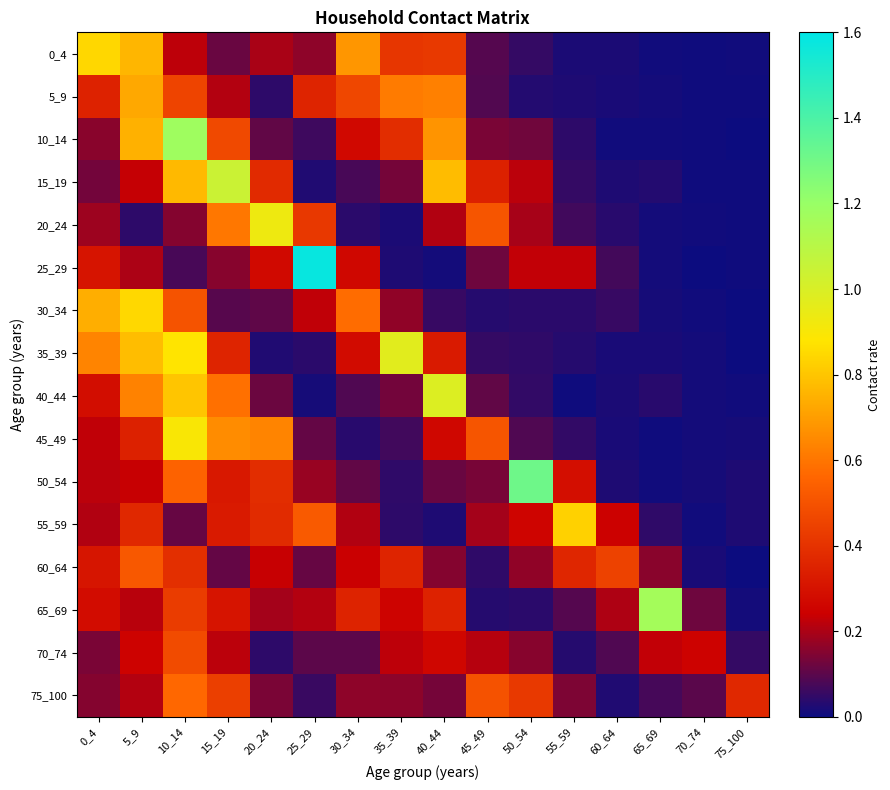

Reading left to right, extract all data points from this chart.

0_4: 0_4=0.8	5_9=0.8	10_14=0.2	15_19=0.1	20_24=0.2	25_29=0.2	30_34=0.7	35_39=0.4	40_44=0.4	45_49=0.1	50_54=0.1	55_59=0.0	60_64=0.0	65_69=0.0	70_74=0.0	75_100=0.0
5_9: 0_4=0.3	5_9=0.7	10_14=0.5	15_19=0.2	20_24=0.0	25_29=0.4	30_34=0.5	35_39=0.6	40_44=0.6	45_49=0.1	50_54=0.0	55_59=0.0	60_64=0.0	65_69=0.0	70_74=0.0	75_100=0.0
10_14: 0_4=0.2	5_9=0.7	10_14=1.2	15_19=0.5	20_24=0.1	25_29=0.1	30_34=0.3	35_39=0.4	40_44=0.7	45_49=0.1	50_54=0.1	55_59=0.0	60_64=0.0	65_69=0.0	70_74=0.0	75_100=0.0
15_19: 0_4=0.1	5_9=0.2	10_14=0.8	15_19=1.0	20_24=0.4	25_29=0.0	30_34=0.1	35_39=0.1	40_44=0.8	45_49=0.3	50_54=0.2	55_59=0.1	60_64=0.0	65_69=0.0	70_74=0.0	75_100=0.0
20_24: 0_4=0.2	5_9=0.0	10_14=0.2	15_19=0.6	20_24=0.9	25_29=0.4	30_34=0.0	35_39=0.0	40_44=0.2	45_49=0.5	50_54=0.2	55_59=0.1	60_64=0.0	65_69=0.0	70_74=0.0	75_100=0.0
25_29: 0_4=0.3	5_9=0.2	10_14=0.1	15_19=0.2	20_24=0.3	25_29=1.6	30_34=0.3	35_39=0.0	40_44=0.0	45_49=0.1	50_54=0.2	55_59=0.2	60_64=0.1	65_69=0.0	70_74=0.0	75_100=0.0
30_34: 0_4=0.7	5_9=0.8	10_14=0.5	15_19=0.1	20_24=0.1	25_29=0.2	30_34=0.6	35_39=0.2	40_44=0.1	45_49=0.0	50_54=0.0	55_59=0.0	60_64=0.1	65_69=0.0	70_74=0.0	75_100=0.0
35_39: 0_4=0.6	5_9=0.8	10_14=0.9	15_19=0.4	20_24=0.0	25_29=0.0	30_34=0.3	35_39=1.0	40_44=0.3	45_49=0.1	50_54=0.0	55_59=0.0	60_64=0.0	65_69=0.0	70_74=0.0	75_100=0.0
40_44: 0_4=0.3	5_9=0.6	10_14=0.8	15_19=0.6	20_24=0.1	25_29=0.0	30_34=0.1	35_39=0.1	40_44=1.0	45_49=0.1	50_54=0.0	55_59=0.0	60_64=0.0	65_69=0.0	70_74=0.0	75_100=0.0
45_49: 0_4=0.2	5_9=0.3	10_14=0.9	15_19=0.7	20_24=0.6	25_29=0.1	30_34=0.0	35_39=0.1	40_44=0.3	45_49=0.5	50_54=0.1	55_59=0.0	60_64=0.0	65_69=0.0	70_74=0.0	75_100=0.0
50_54: 0_4=0.2	5_9=0.2	10_14=0.5	15_19=0.3	20_24=0.4	25_29=0.2	30_34=0.1	35_39=0.0	40_44=0.1	45_49=0.1	50_54=1.3	55_59=0.3	60_64=0.0	65_69=0.0	70_74=0.0	75_100=0.0
55_59: 0_4=0.2	5_9=0.4	10_14=0.1	15_19=0.3	20_24=0.4	25_29=0.5	30_34=0.2	35_39=0.0	40_44=0.0	45_49=0.2	50_54=0.3	55_59=0.8	60_64=0.2	65_69=0.0	70_74=0.0	75_100=0.0
60_64: 0_4=0.3	5_9=0.5	10_14=0.4	15_19=0.1	20_24=0.2	25_29=0.1	30_34=0.2	35_39=0.4	40_44=0.2	45_49=0.0	50_54=0.2	55_59=0.4	60_64=0.4	65_69=0.2	70_74=0.0	75_100=0.0
65_69: 0_4=0.3	5_9=0.2	10_14=0.4	15_19=0.3	20_24=0.2	25_29=0.2	30_34=0.4	35_39=0.3	40_44=0.3	45_49=0.0	50_54=0.0	55_59=0.1	60_64=0.2	65_69=1.2	70_74=0.1	75_100=0.0
70_74: 0_4=0.1	5_9=0.2	10_14=0.5	15_19=0.2	20_24=0.0	25_29=0.1	30_34=0.1	35_39=0.2	40_44=0.3	45_49=0.2	50_54=0.2	55_59=0.0	60_64=0.1	65_69=0.2	70_74=0.2	75_100=0.1
75_100: 0_4=0.2	5_9=0.2	10_14=0.6	15_19=0.4	20_24=0.1	25_29=0.1	30_34=0.2	35_39=0.2	40_44=0.1	45_49=0.5	50_54=0.4	55_59=0.1	60_64=0.0	65_69=0.1	70_74=0.1	75_100=0.4